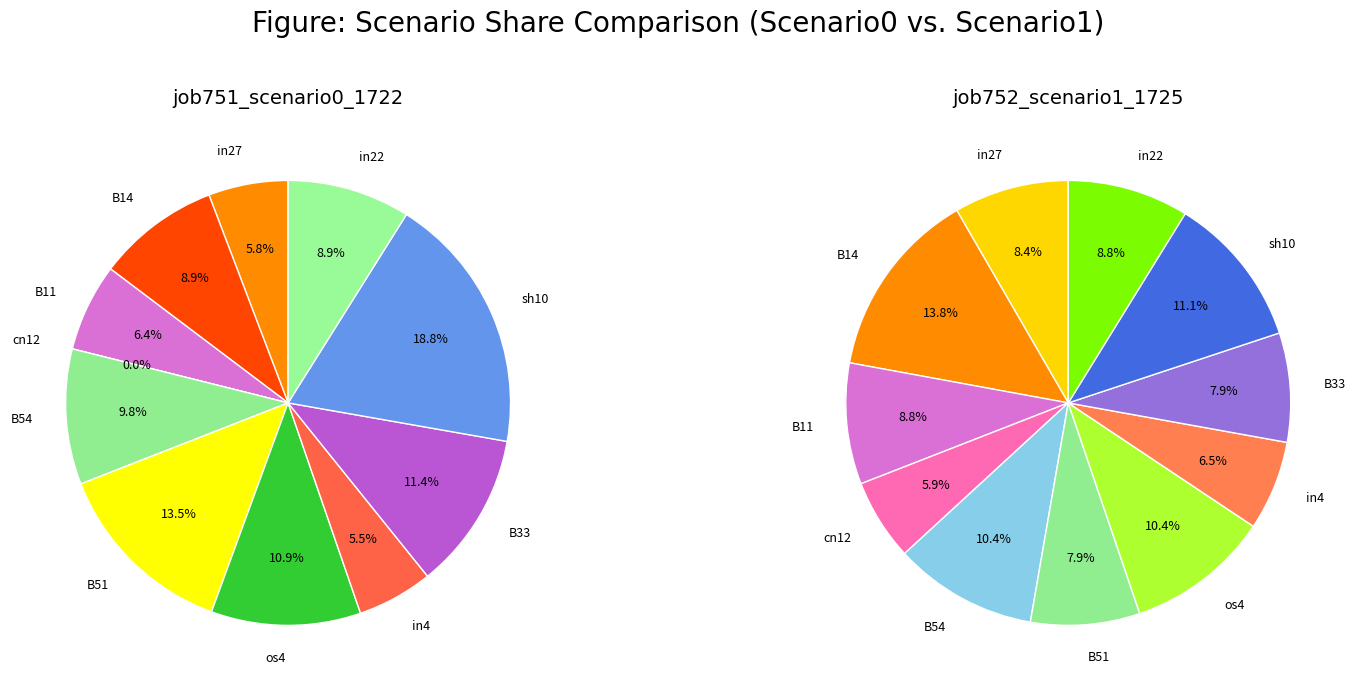

Combined, what portion of the pie is B11 and cn12?

6.4%